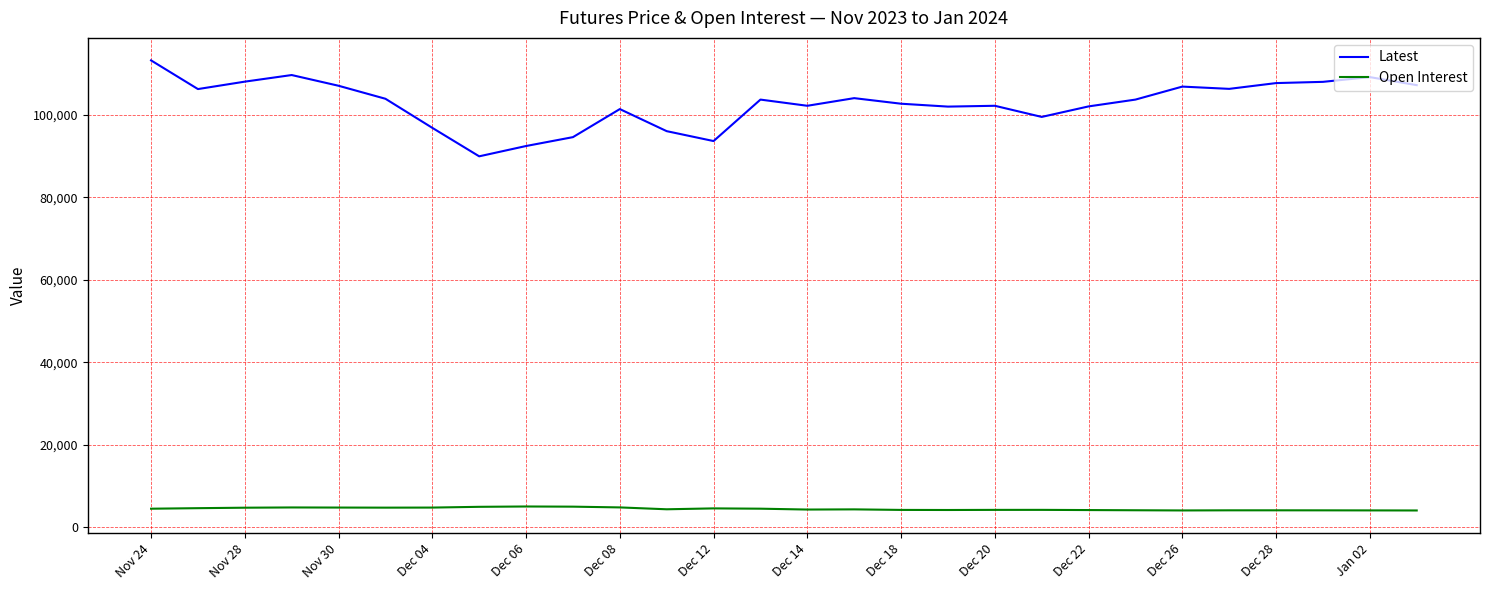

List the series in order of their overall mean, highest first.

Latest, Open Interest